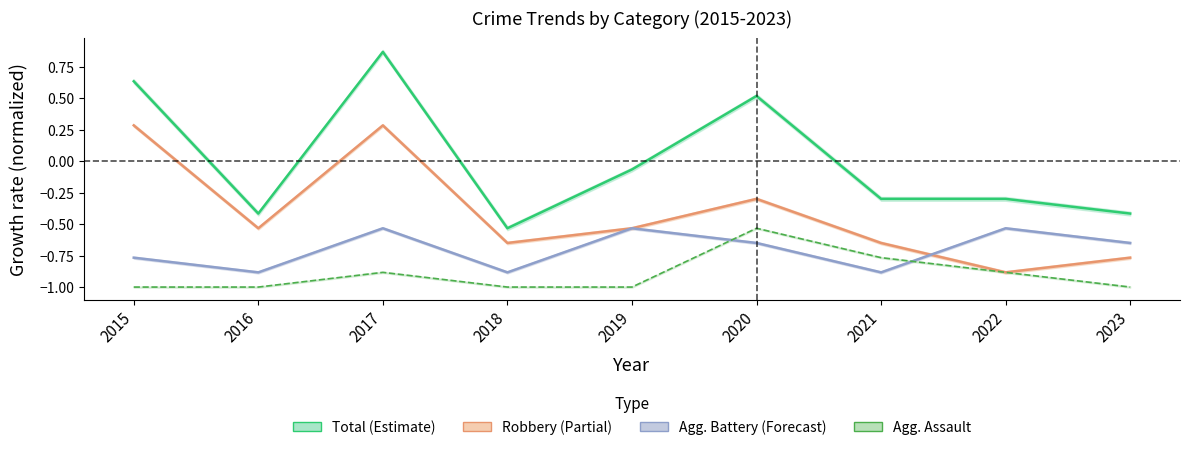

How many distinct data groups are displayed?

4